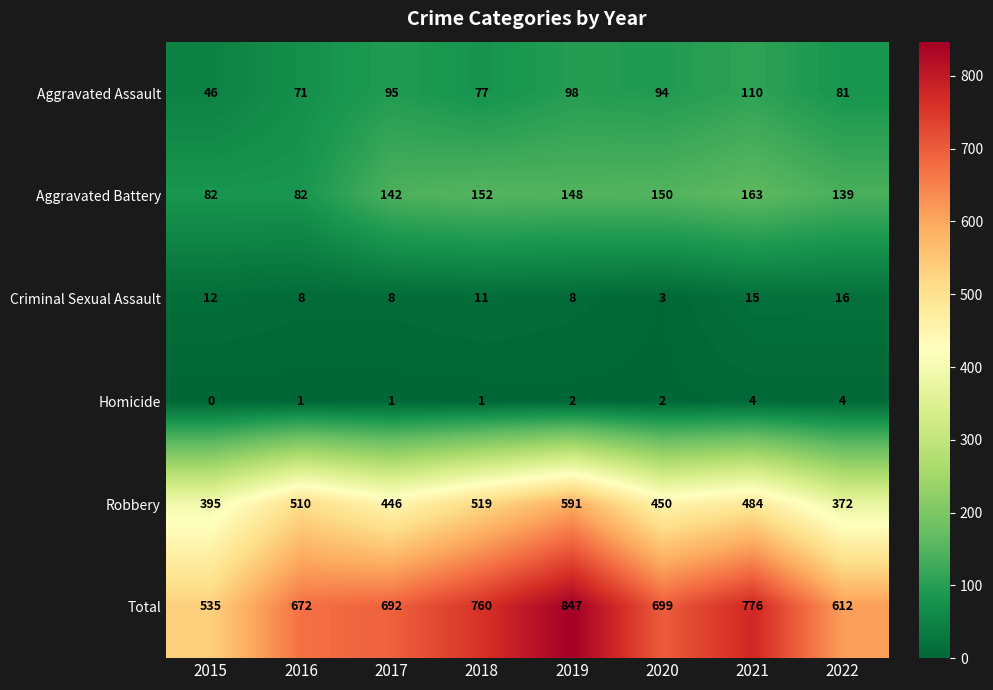

At how many categories does at least one series exceed 363?

8